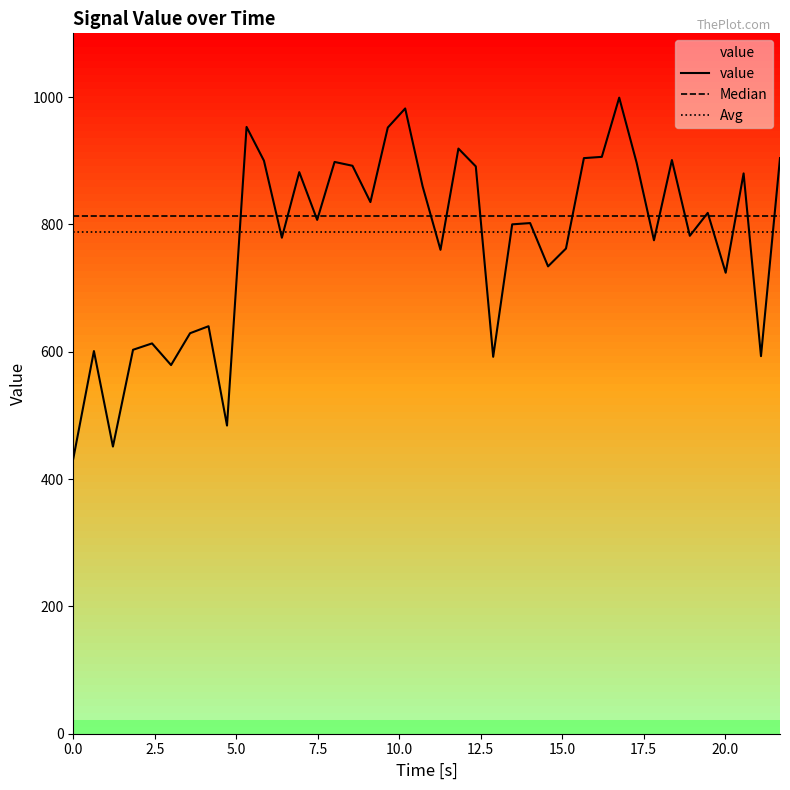

What is the highest value of the Avg series?

787.7